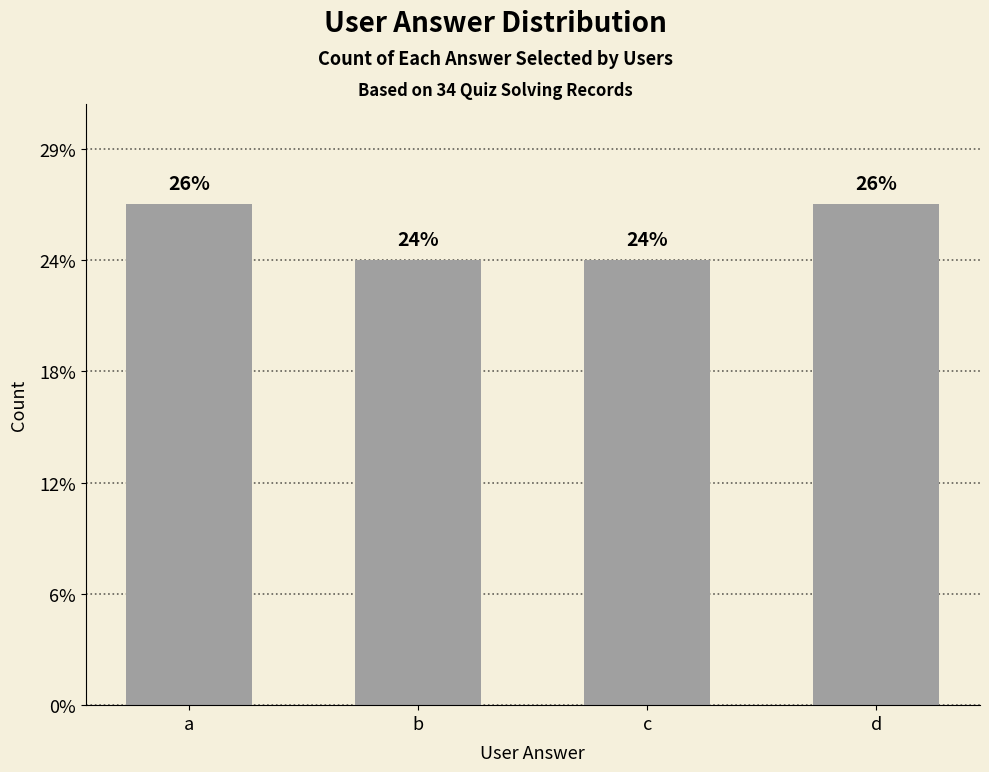

What is the change in value from c to d?

+1